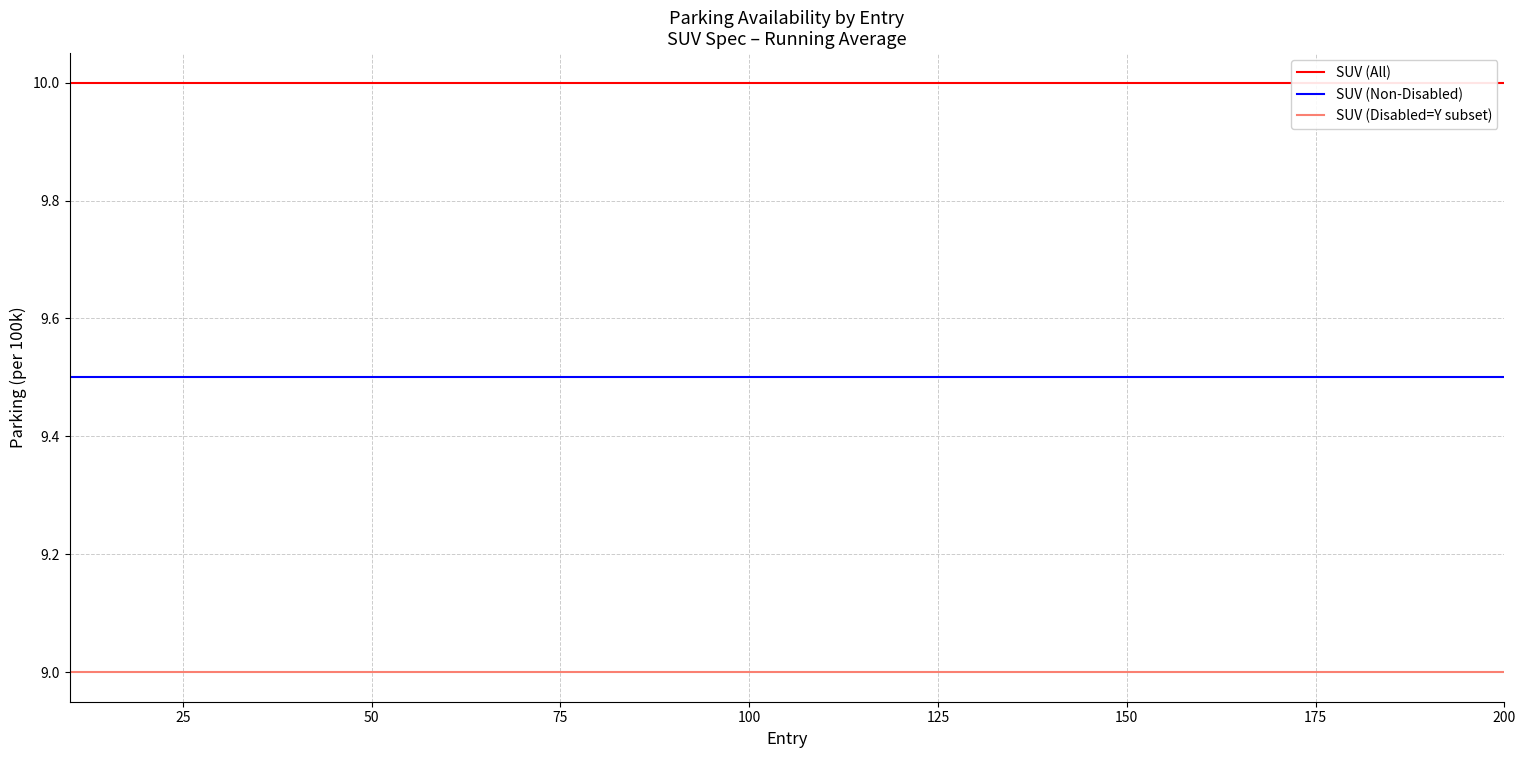

What are all the series names shown in the legend?

SUV (All), SUV (Non-Disabled), SUV (Disabled=Y subset)